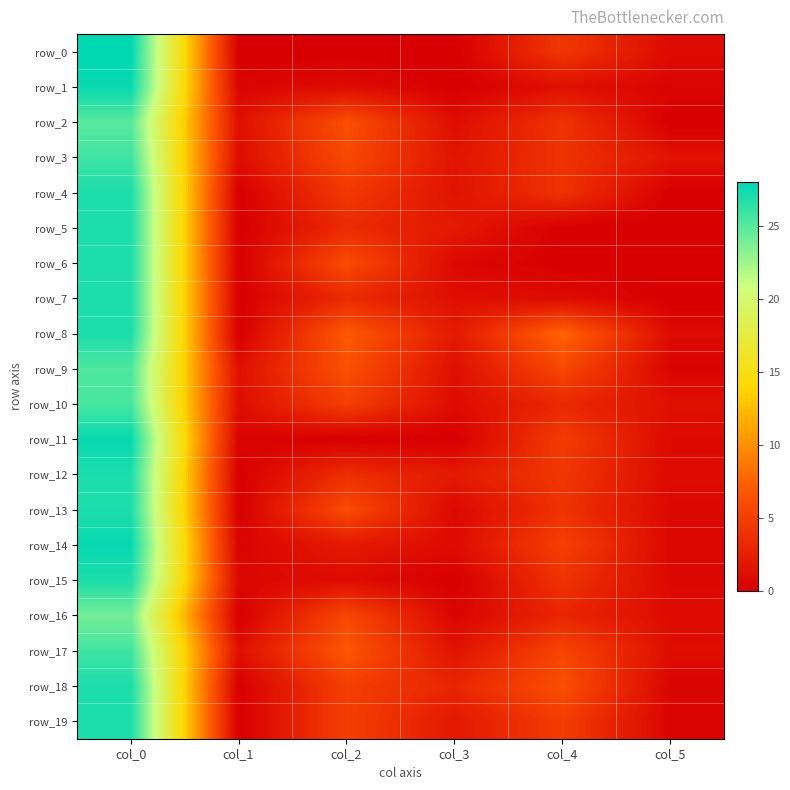

Reading left to right, extract all data points from this chart.

row_0: 28.0	0.0	0.0	0.0	4.3	0.9
row_1: 27.7	0.5	1.0	0.0	1.3	0.5
row_2: 25.0	1.2	6.2	1.1	4.0	0.0
row_3: 25.8	1.1	5.8	1.6	4.0	1.6
row_4: 27.0	0.0	4.5	1.5	4.0	0.0
row_5: 27.0	0.0	3.3	2.0	0.0	0.0
row_6: 27.0	0.0	6.0	0.7	0.0	0.0
row_7: 27.0	0.0	3.3	1.2	1.0	0.0
row_8: 27.0	0.0	7.0	2.0	7.7	0.9
row_9: 25.2	1.3	6.3	1.2	5.7	0.5
row_10: 25.5	1.1	5.0	1.0	3.2	1.3
row_11: 27.8	0.4	0.0	0.0	4.8	0.8
row_12: 27.0	0.0	3.7	2.0	4.3	0.9
row_13: 27.0	0.0	6.0	0.7	4.0	0.7
row_14: 27.8	0.4	2.0	1.0	5.0	0.7
row_15: 27.0	0.7	1.0	0.0	4.0	0.7
row_16: 24.0	0.0	5.7	0.5	3.0	1.0
row_17: 25.8	1.3	6.8	1.5	5.5	1.1
row_18: 27.0	0.0	5.0	2.9	6.2	0.4
row_19: 27.0	0.0	5.0	2.0	4.8	0.4